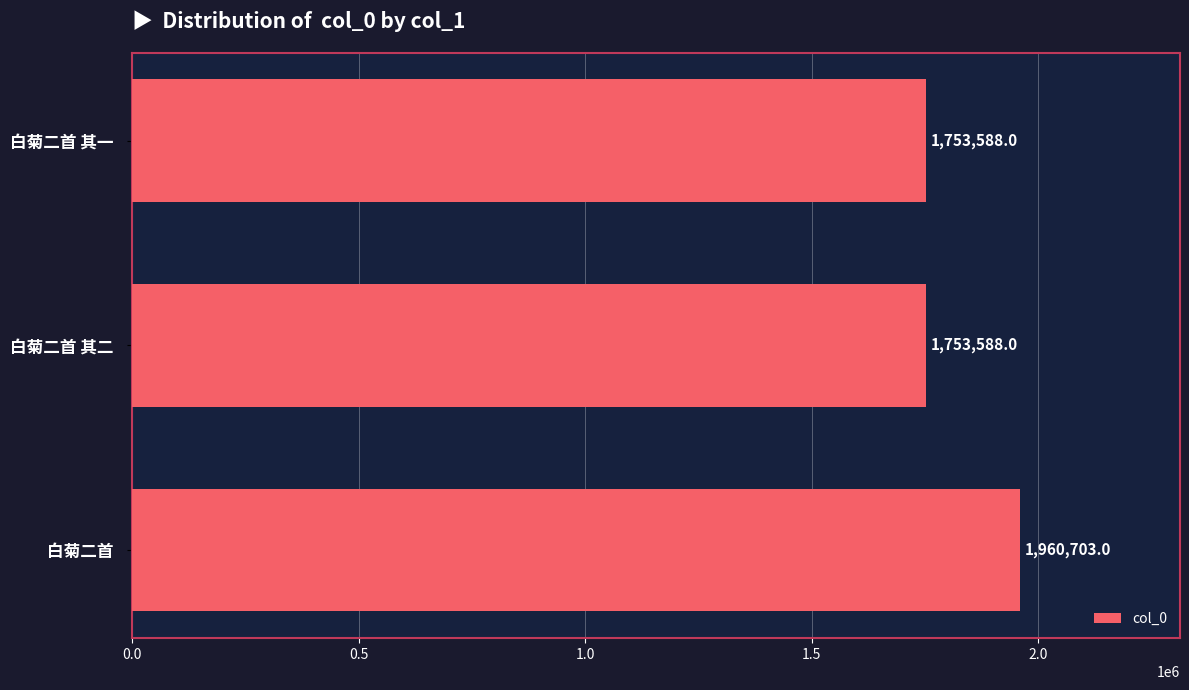

Between 白菊二首 其一 and 白菊二首, which is larger?

白菊二首